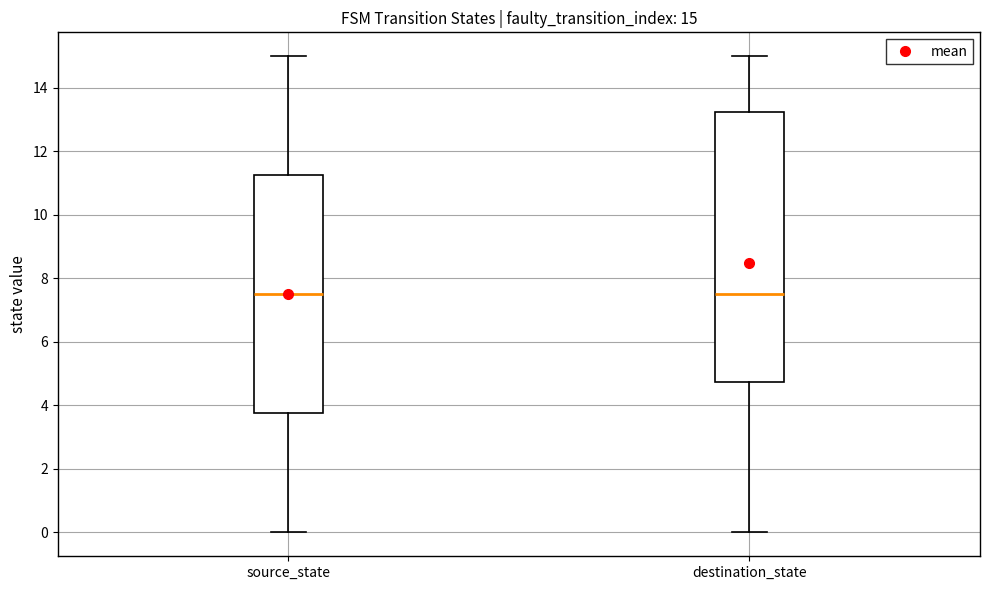

Comparing the boxes themselves (not the whiskers), which one is the tallest?

destination_state